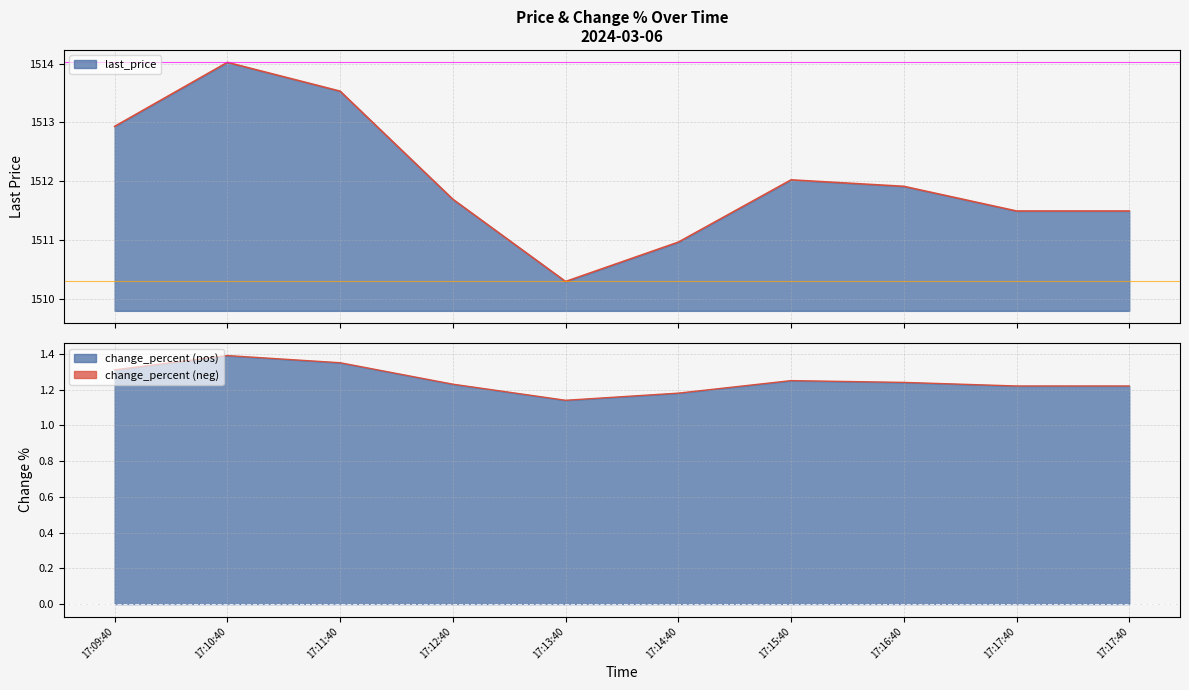

What is the value of the last_price point at the 8th from the left?

1511.9